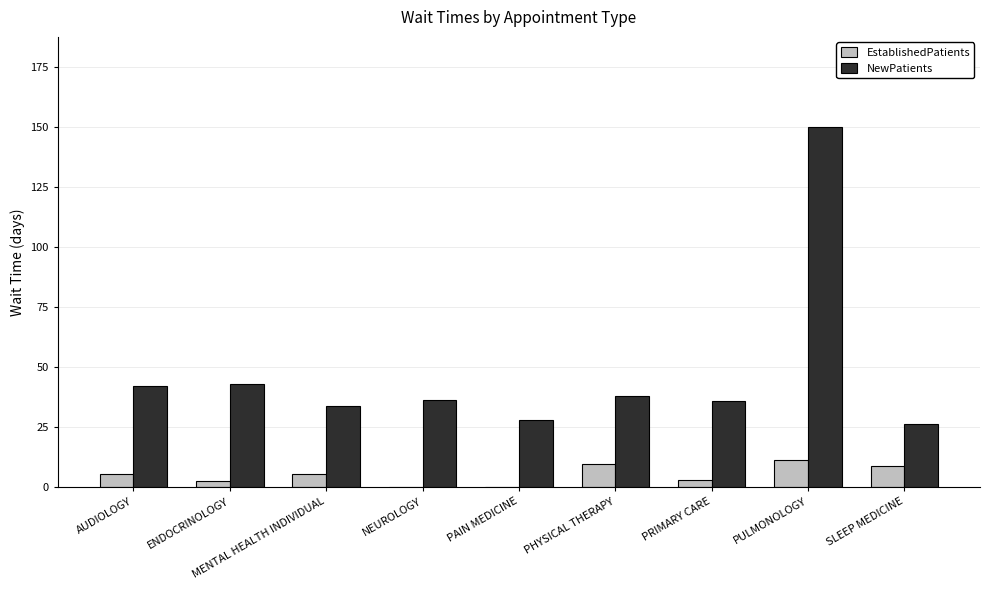

What value does the EstablishedPatients series have at SLEEP MEDICINE?

9.0